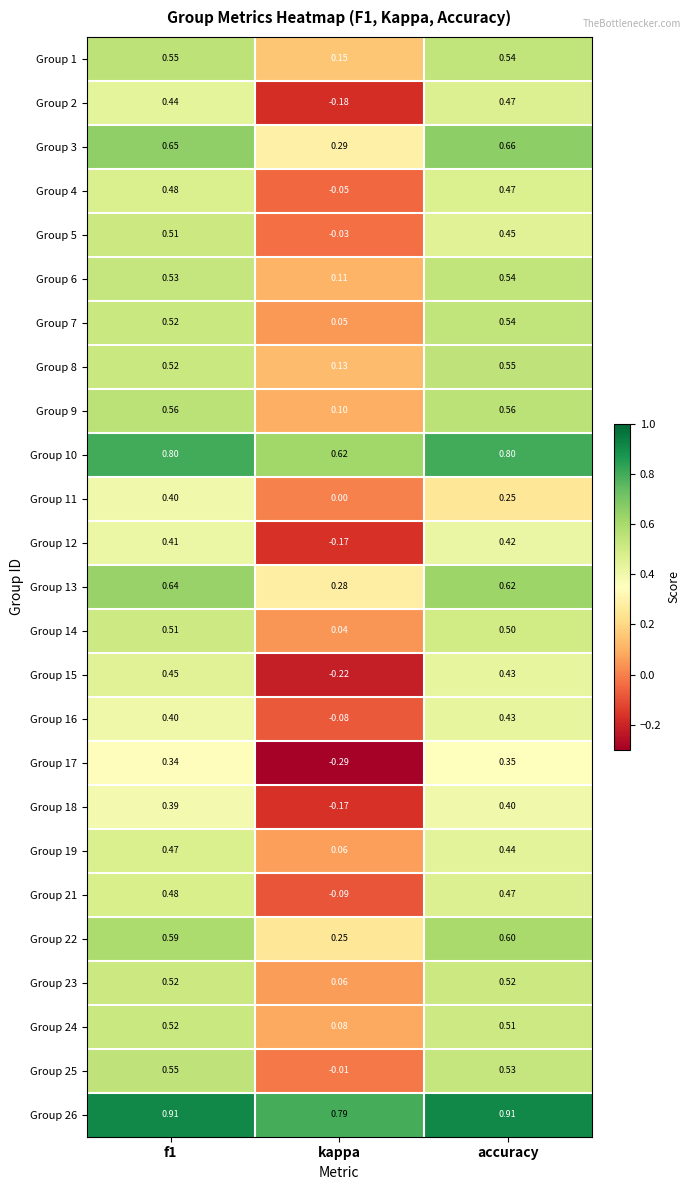

Between f1 and kappa, which series saw the biggest shift?

Group 15